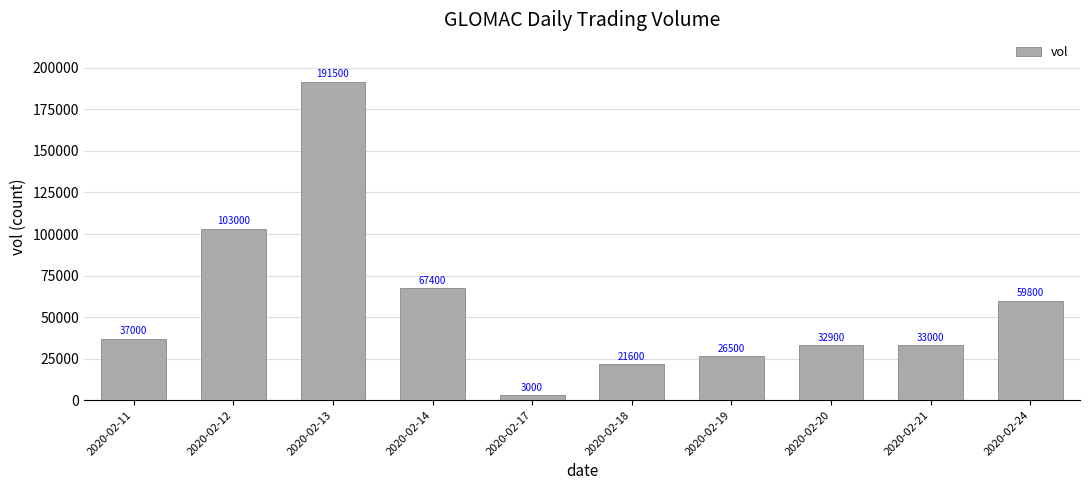

True or false: the data shows 191500 at 2020-02-13.

True